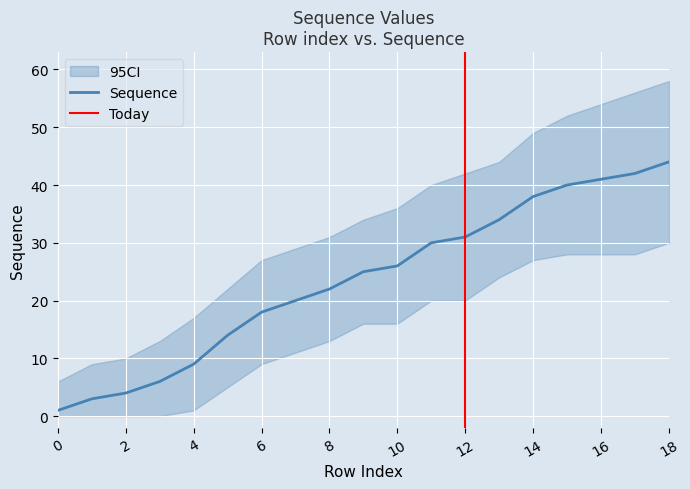

What is the sum of the CI_upper values at 8 and 2?

41